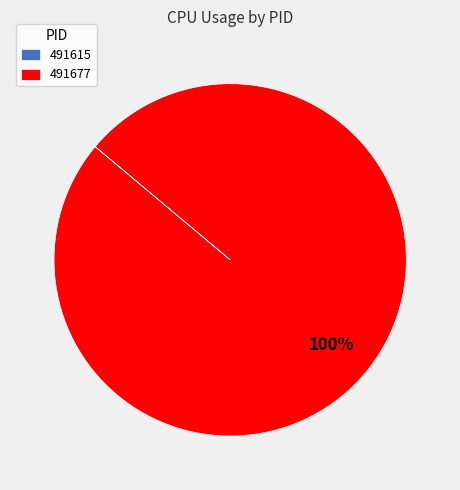

True or false: 491677 accounts for 88% of the total.

False